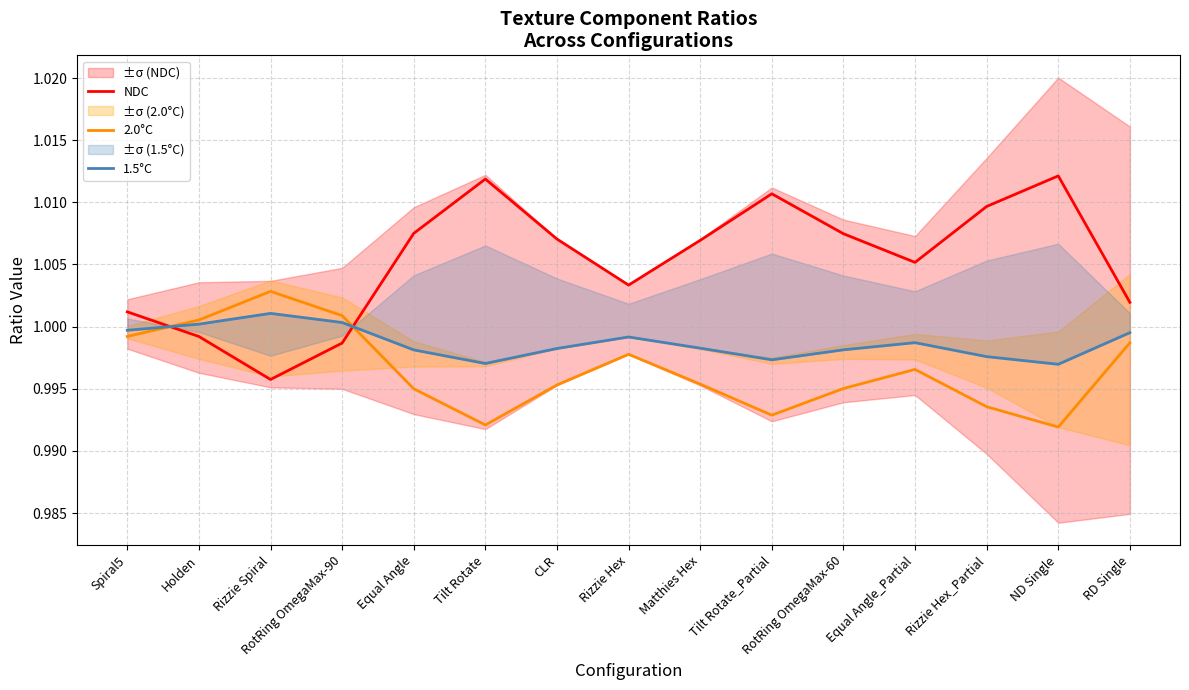

What is the greatest value displayed?

1.0